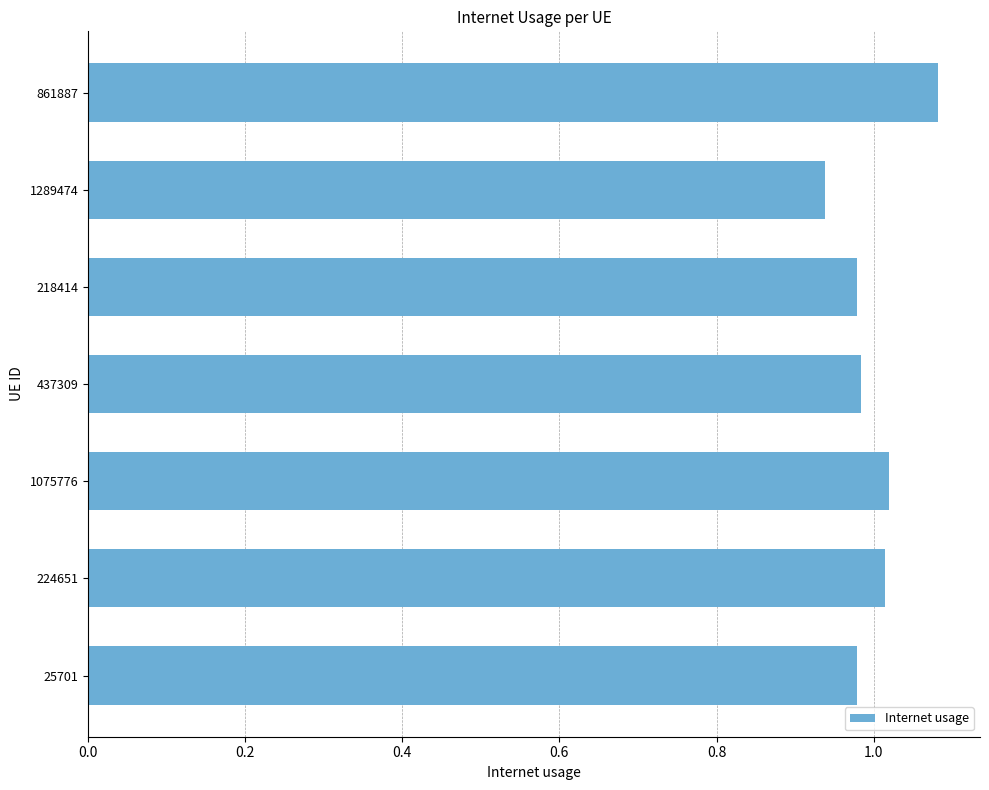

The chart shows a value of 1.8 at 224651. True or false?

False